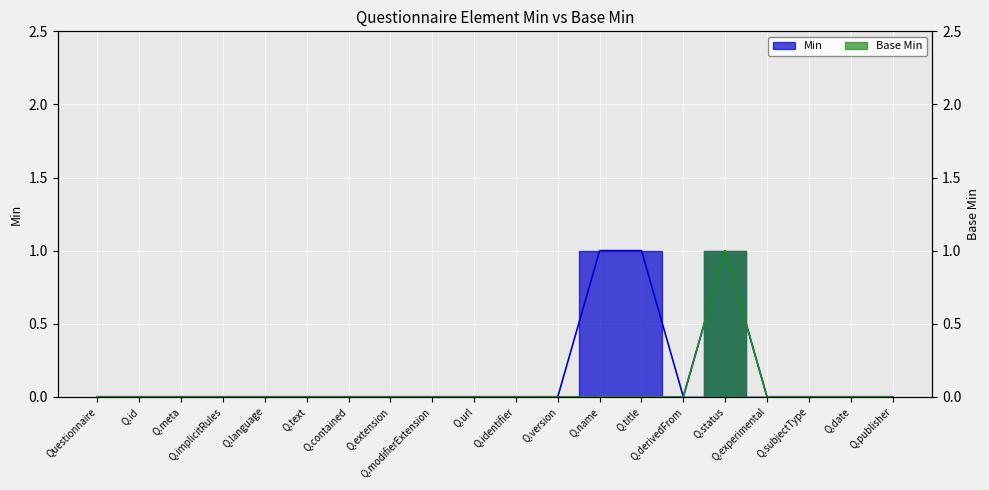

The Base Min series shows 0 at Q.implicitRules. True or false?

True